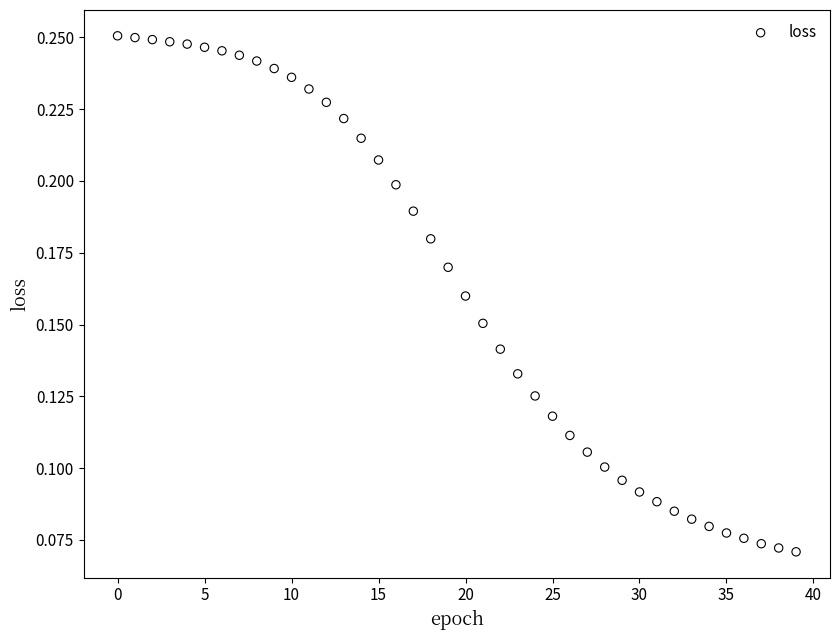

Count the number of points in this scatter plot.

40